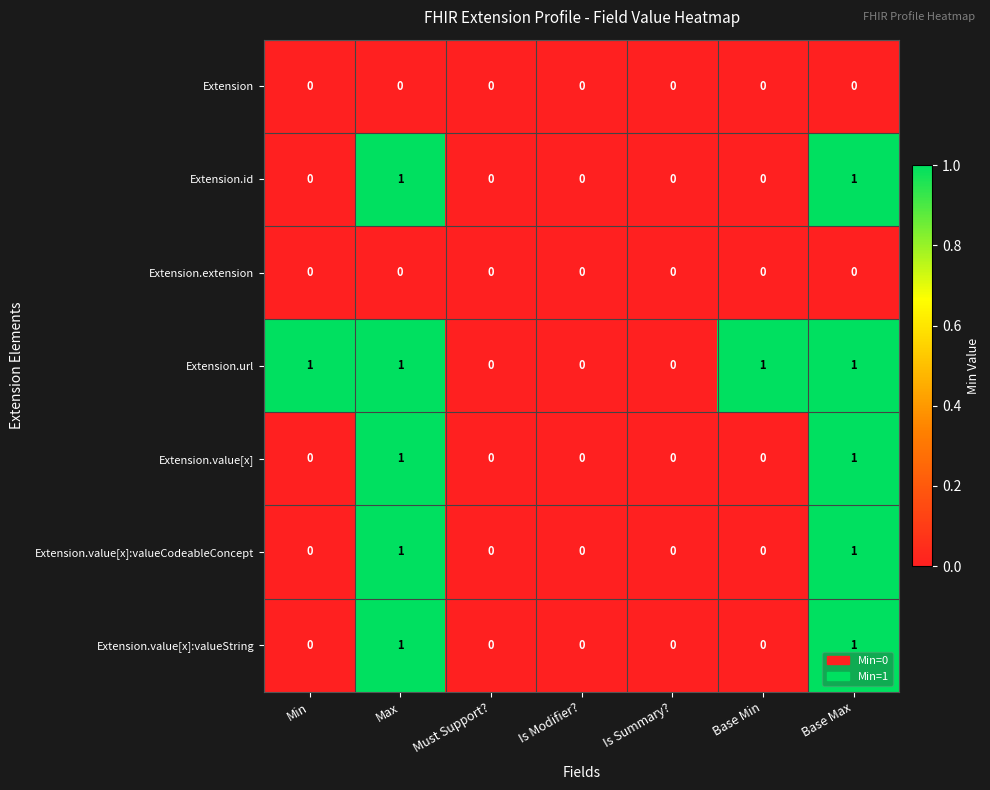

What is the maximum value shown in the chart?

1